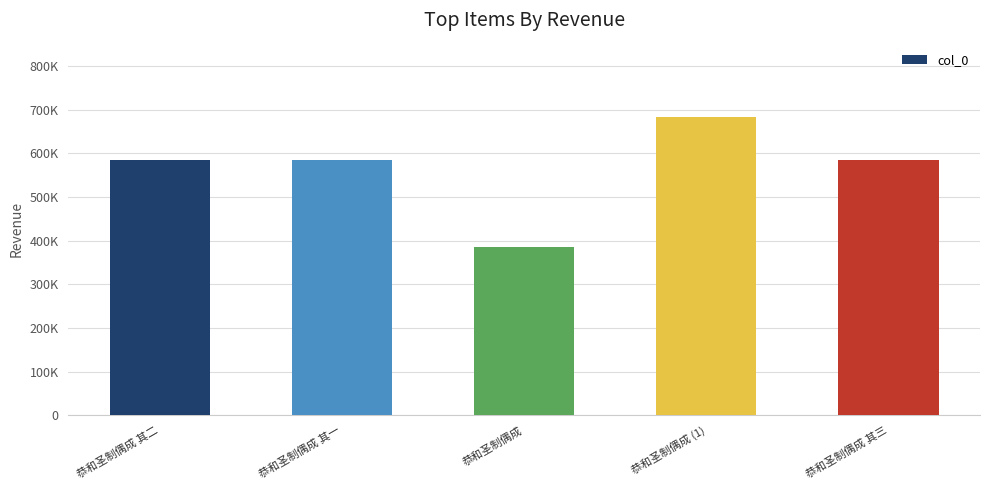

What is the smallest value displayed?

385694